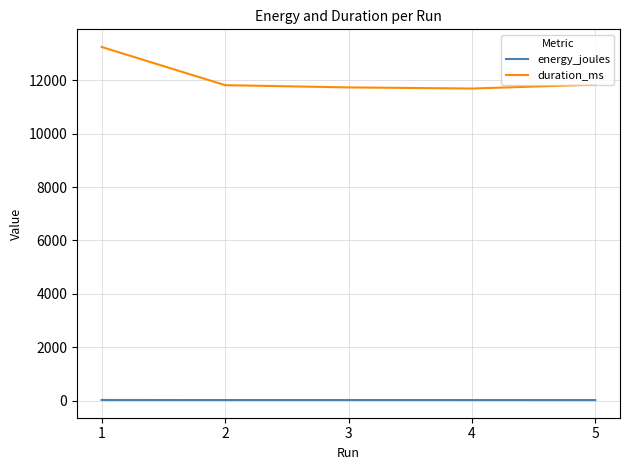

What is the difference between the highest and lowest values at 2?

11788.1